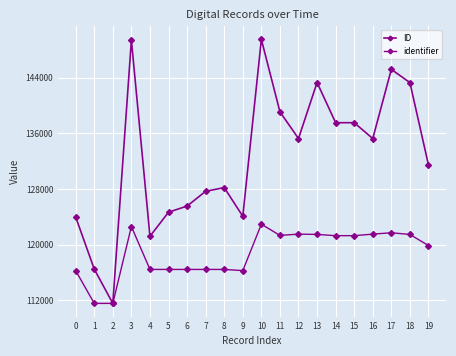

Reading left to right, transcribe all the data shown in this chart.

ID: 123968.0	116477.0	111546.0	149408.0	121193.0	124654.0	125544.0	127663.0	128198.0	124072.0	149503.0	139092.0	135250.0	143305.0	137530.0	137529.0	135248.0	145194.0	143296.0	131456.0
identifier: 116255.9	111546.5	111546.0	122600.3	116428.3	116426.7	116428.8	116427.2	116427.7	116256.4	122933.1	121323.0	121504.8	121461.6	121284.0	121283.5	121503.8	121704.3	121456.9	119864.6